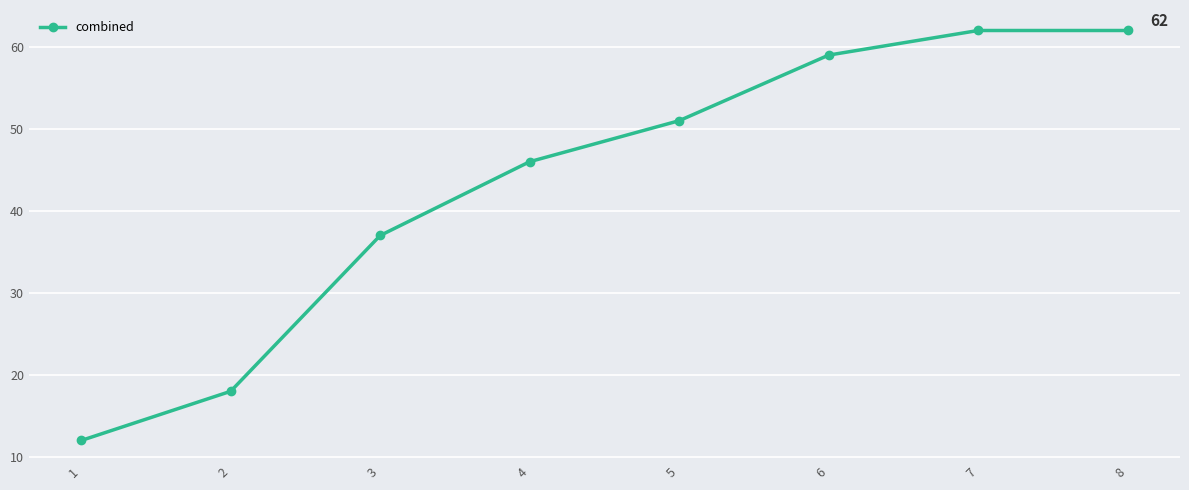

True or false: the data shows 84 at 8.

False